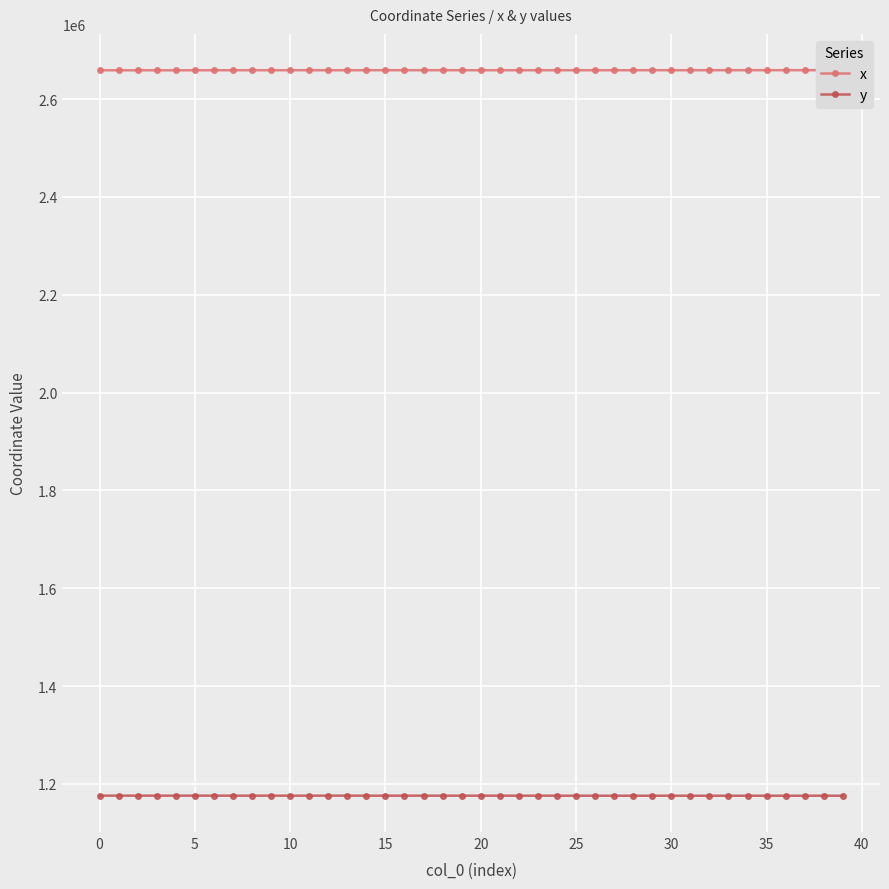

Where does the y series first go above 1176003?

0